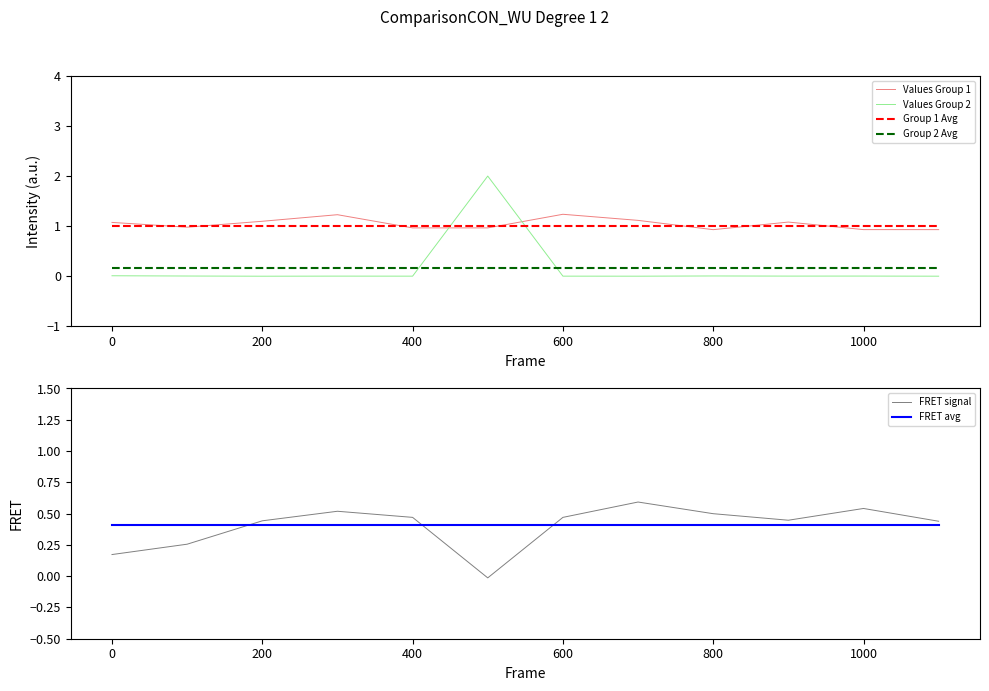

The Values Group 1 series shows 0.4 at 1000. True or false?

False